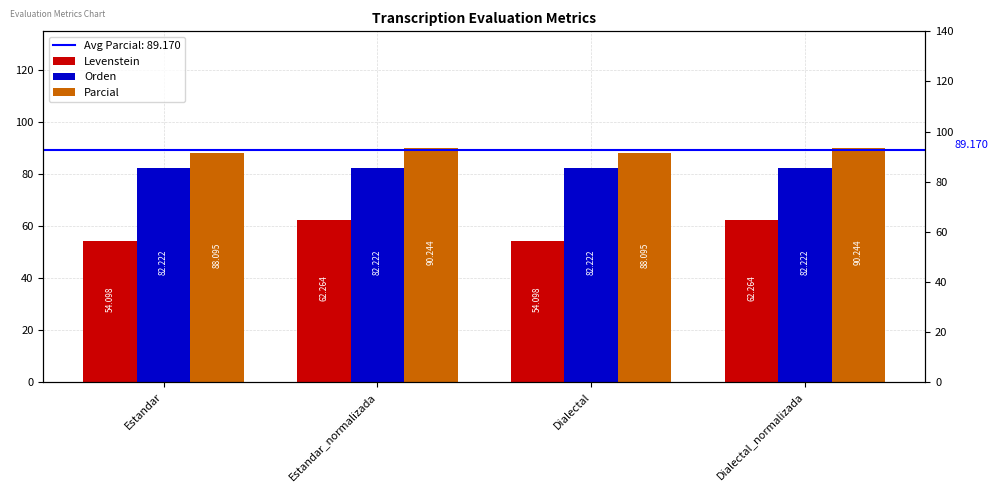

Does the chart contain stacked bars?

No